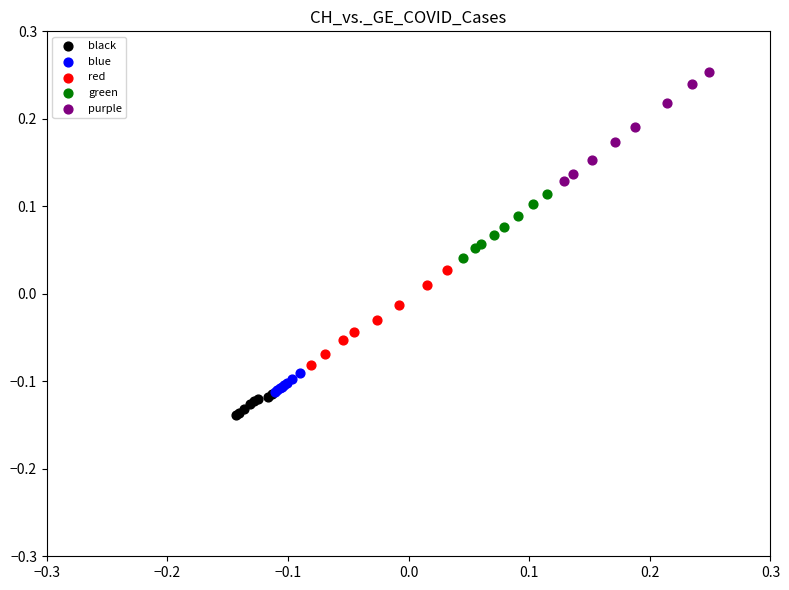

Which series reaches the minimum Y coordinate?

black